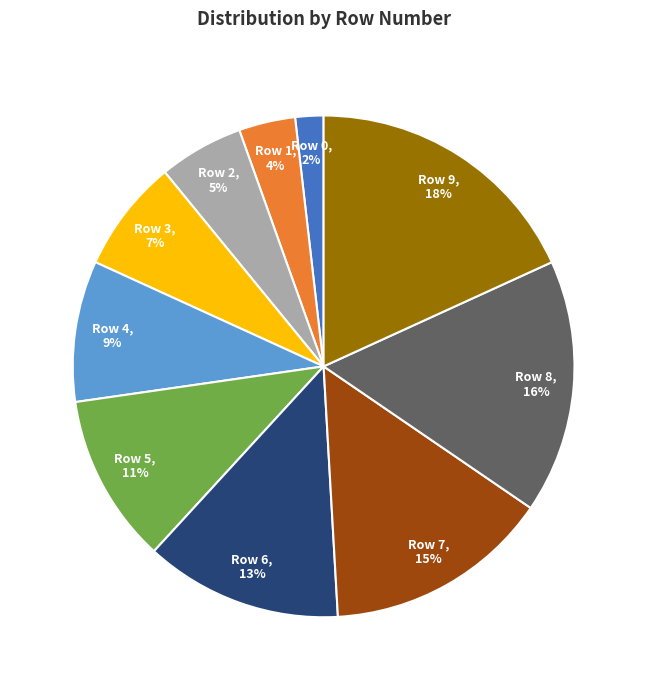

To the nearest percent, what is the average slice percentage?

10%